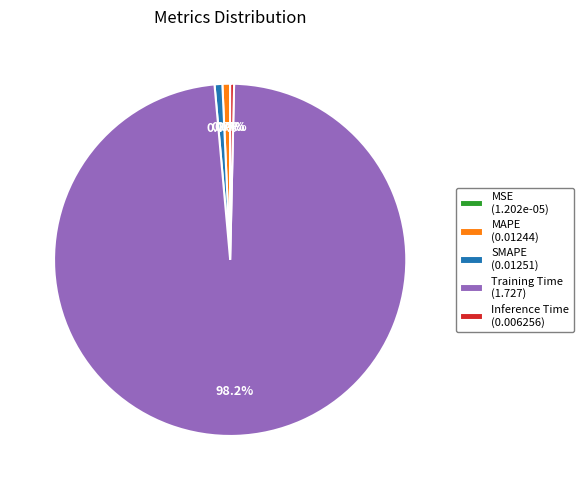

To the nearest percent, what is the combined percentage of Training Time and MAPE?

99%